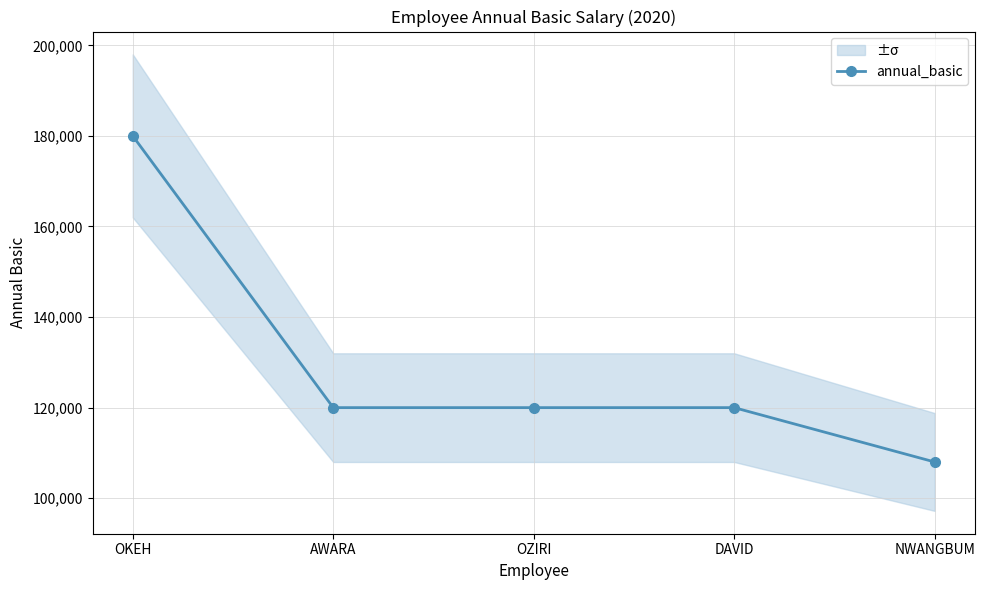

What is the difference between the maximum and minimum values?

72000